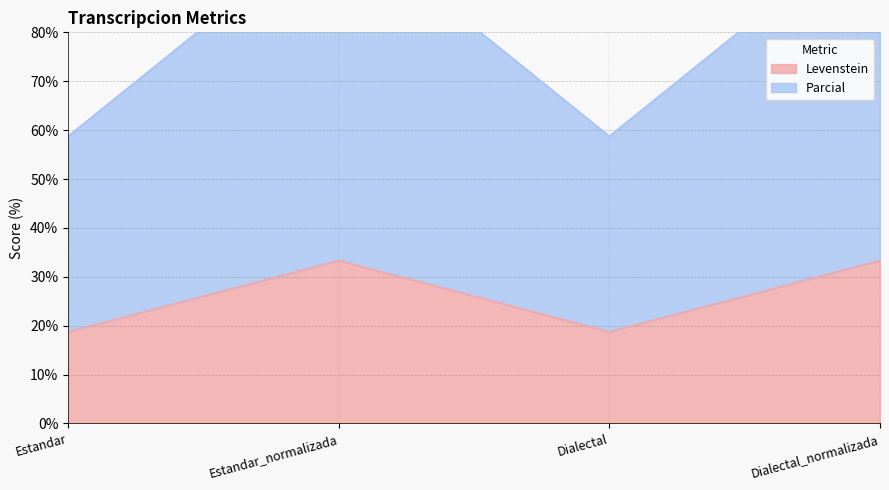

Which series changed the most between Estandar_normalizada and Dialectal?

Parcial